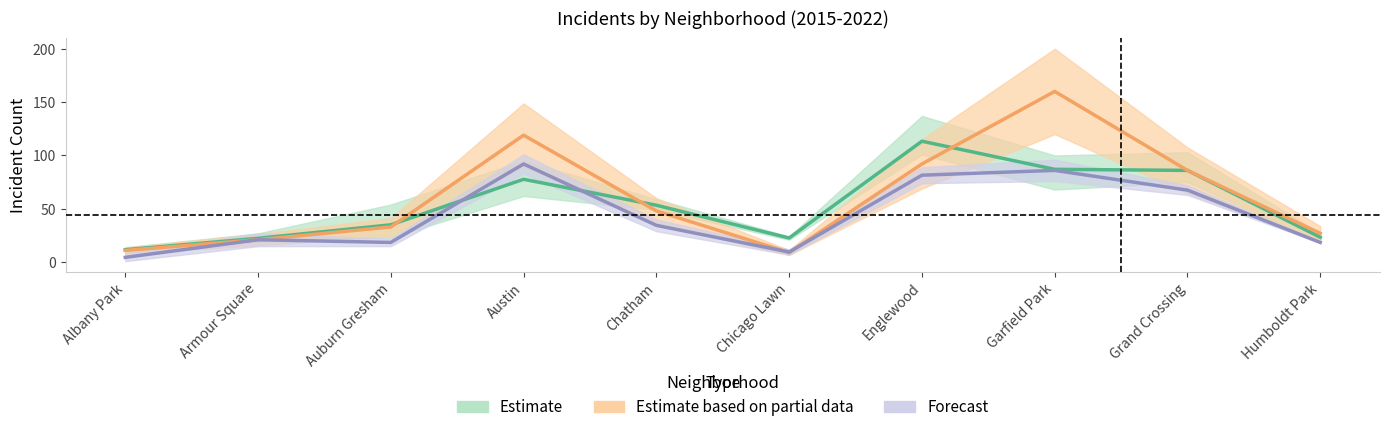

What position from the left is Chatham?

5